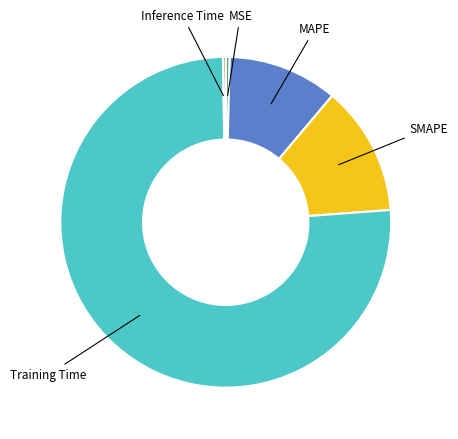

Does any single category account for the majority?

Yes